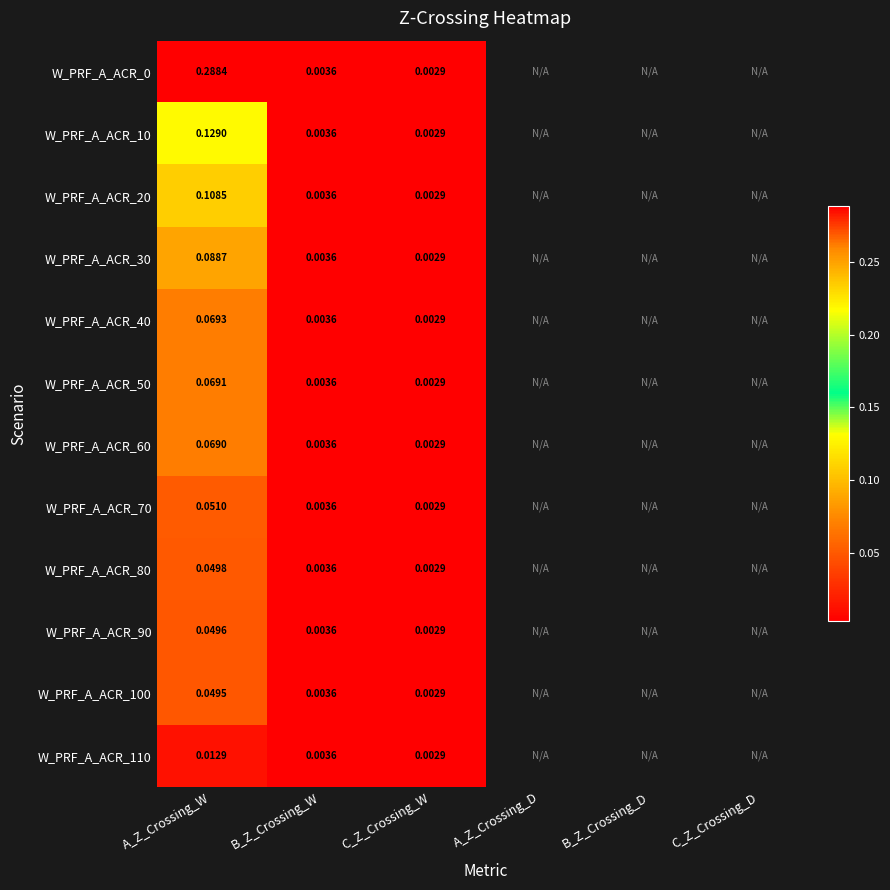

True or false: W_PRF_A_ACR_60 has a value of 0.0 at B_Z_Crossing_W.

True